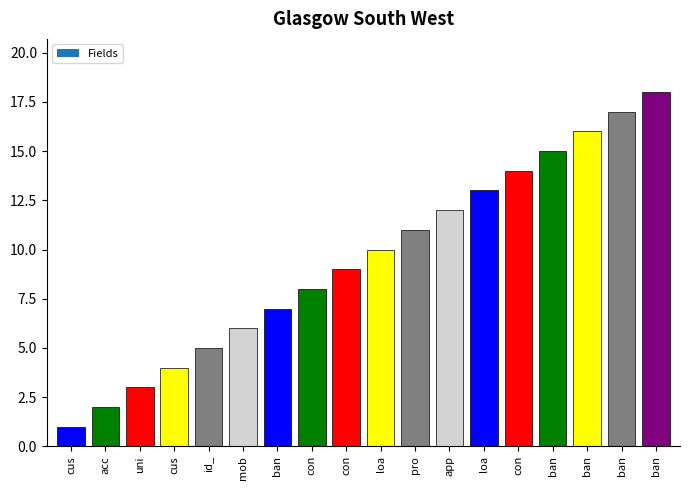

How many data points are less than 10?

9